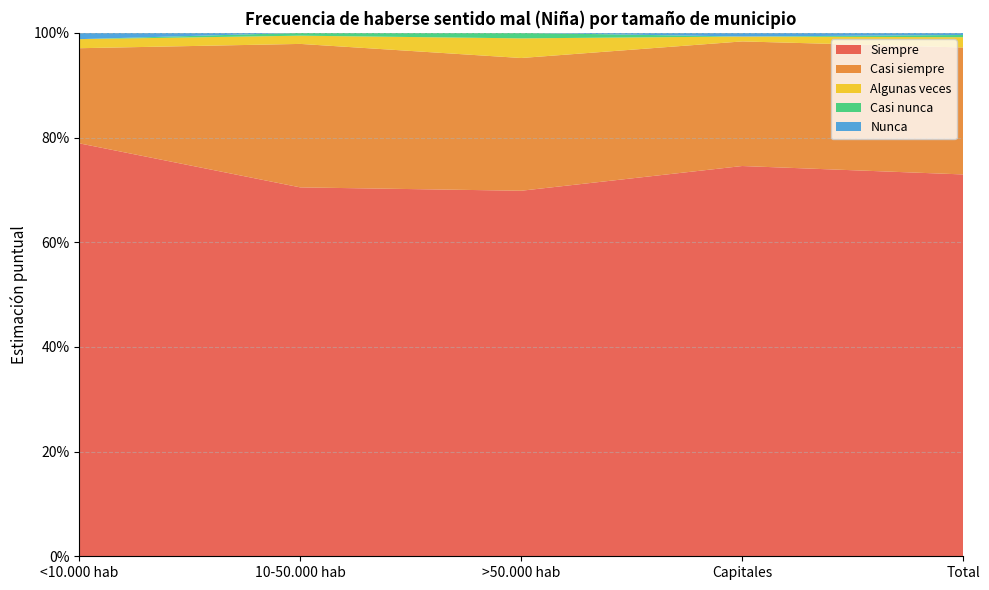

Reading left to right, extract all data points from this chart.

Siempre: 0.8	0.7	0.7	0.7	0.7
Casi siempre: 0.2	0.3	0.3	0.2	0.2
Algunas veces: 0.0	0.0	0.0	0.0	0.0
Casi nunca: 0.0	0.0	0.0	0.0	0.0
Nunca: 0.0	0.0	0.0	0.0	0.0